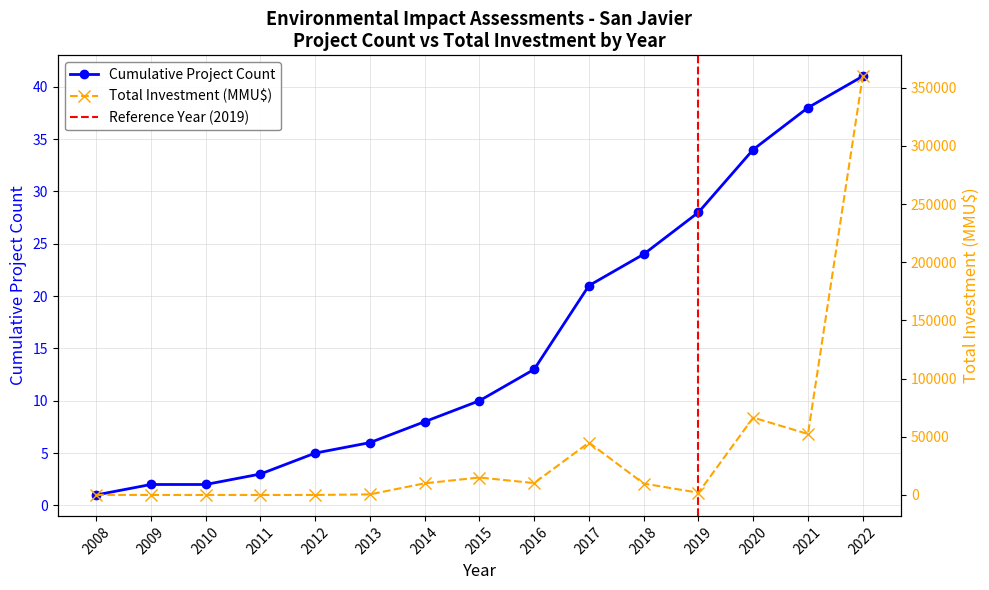

Is it true that the value at 2010 is 1?

False